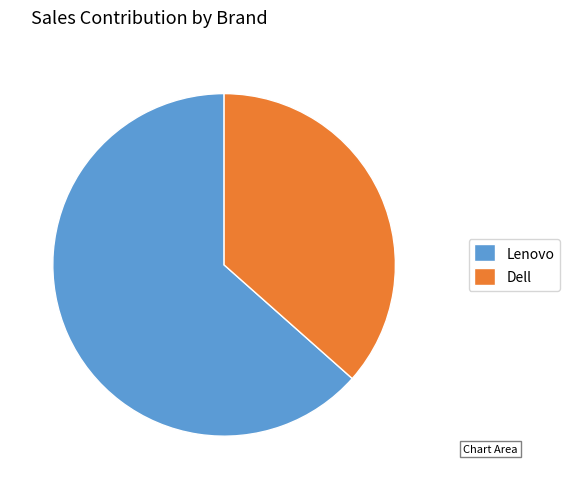

Is it true that Lenovo is 63% of the pie?

True